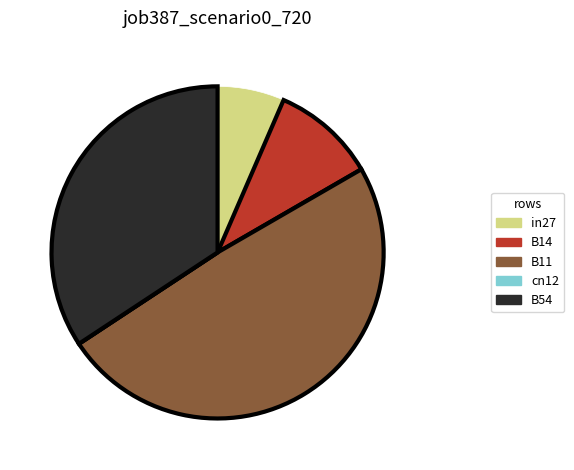

The B11 slice represents 49% of the pie. True or false?

True